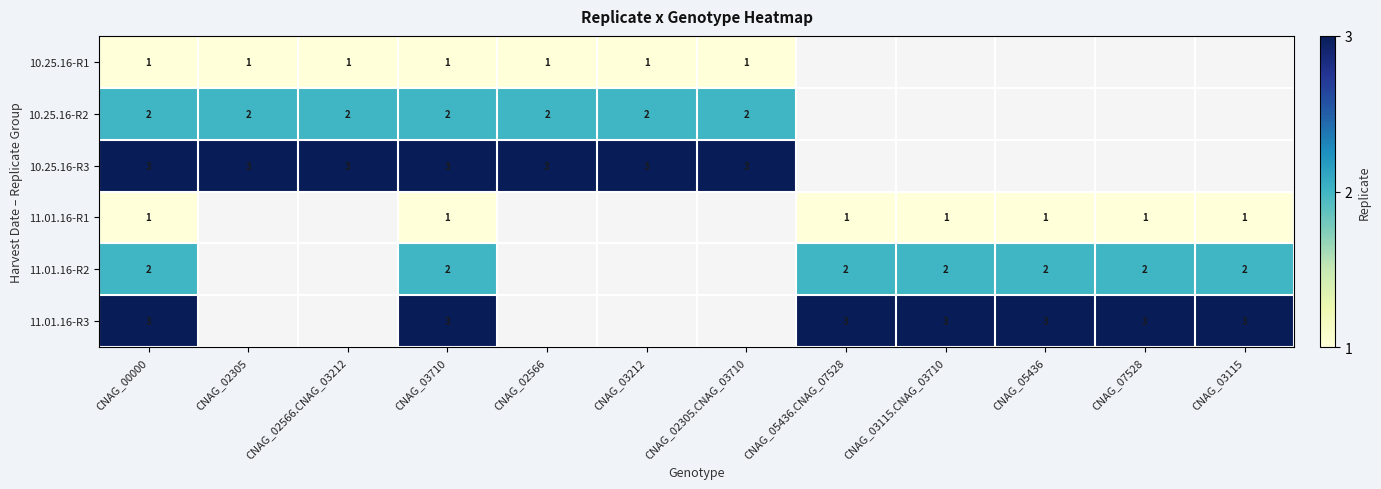

Is it true that 10.25.16-R2 equals 2 at CNAG_03710?

True